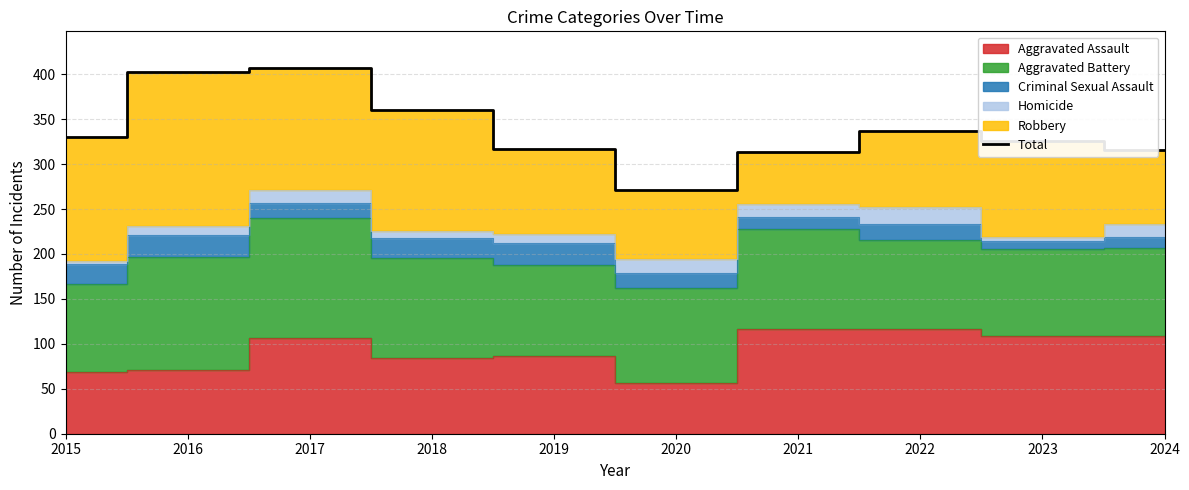

What is the approximate value at 2015, to the nearest 5?

330